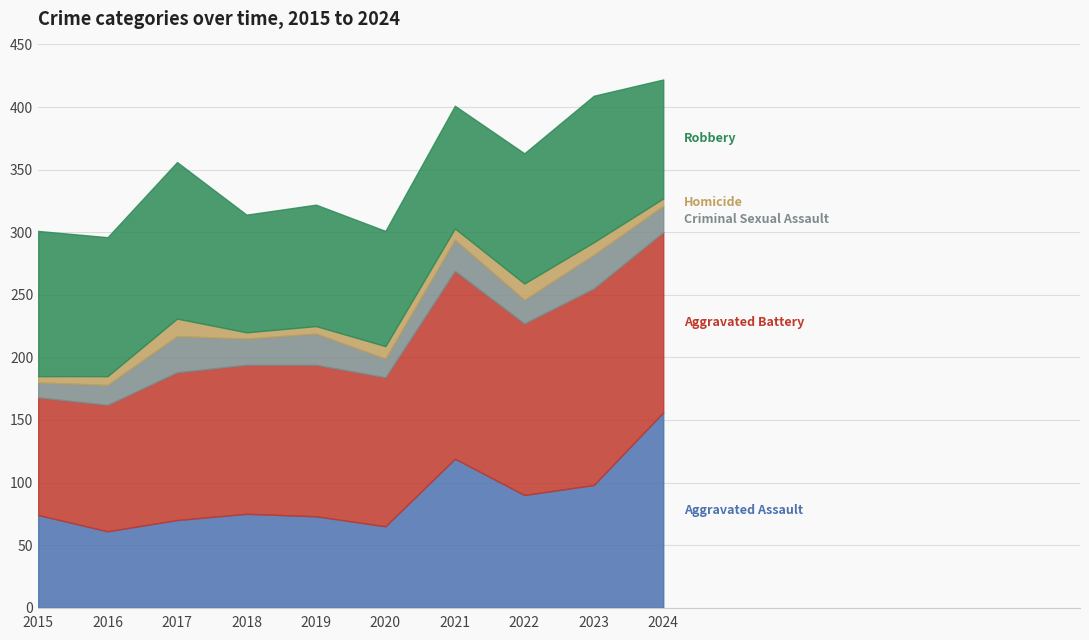

What is the average value of the Aggravated Battery series?

126